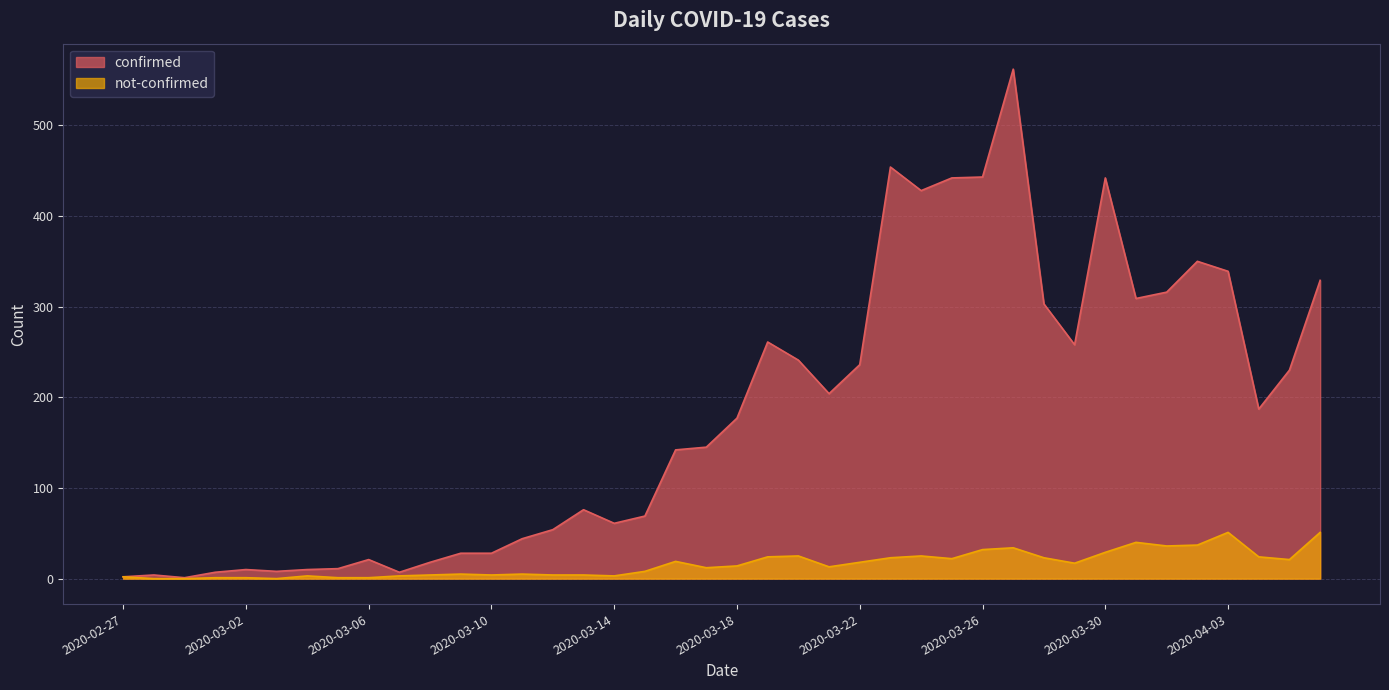

What value does the confirmed series have at 2020-03-17?

145